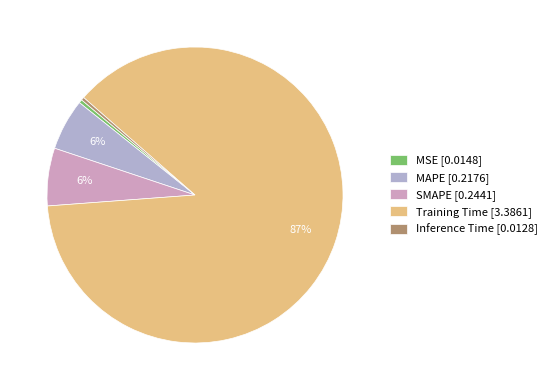

Combined, what portion of the pie is Inference Time and MSE?

0.7%